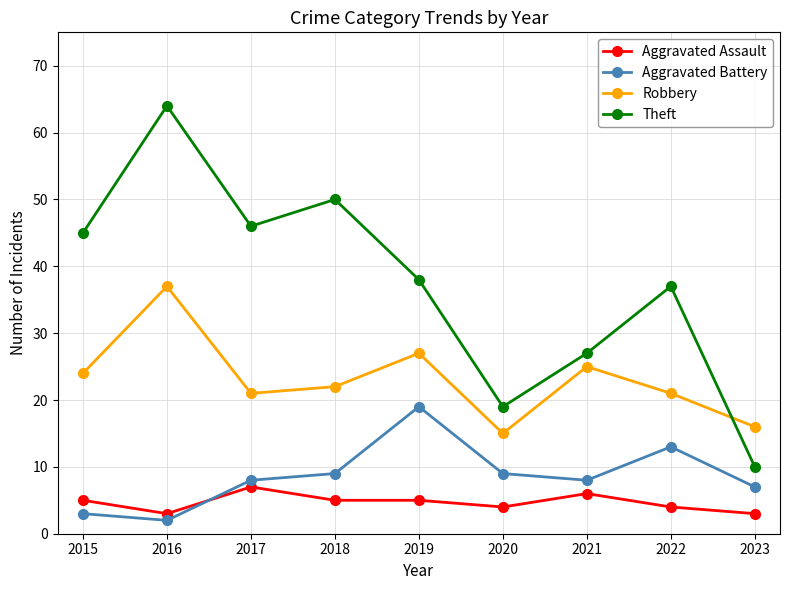

What is the difference between the highest and lowest values at 2022?

33